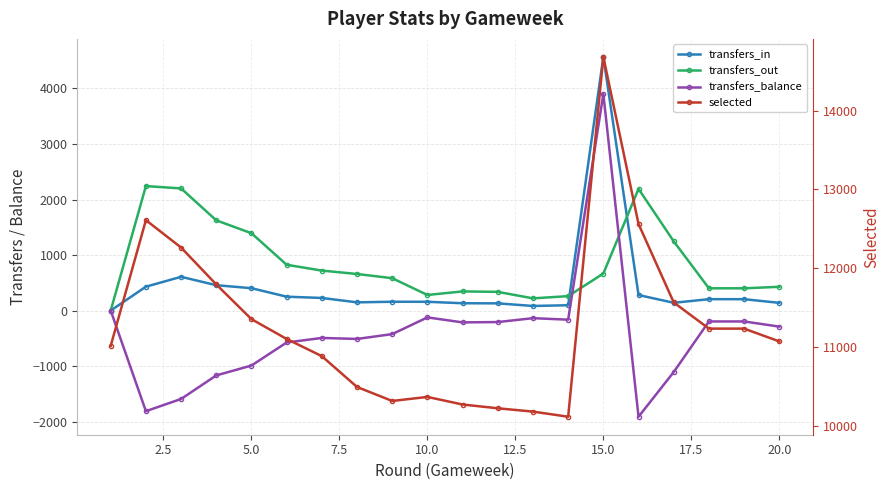

List the series in order of their peak value, lowest first.

transfers_out, transfers_balance, transfers_in, selected